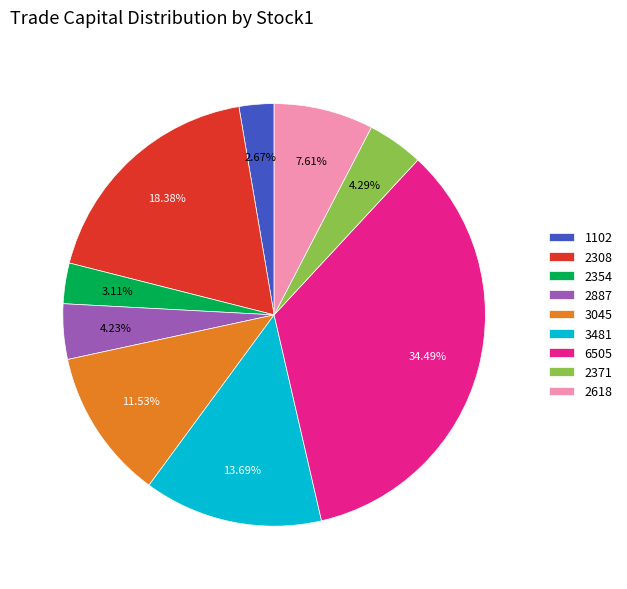

To the nearest percent, what portion does 2887 represent?

4%